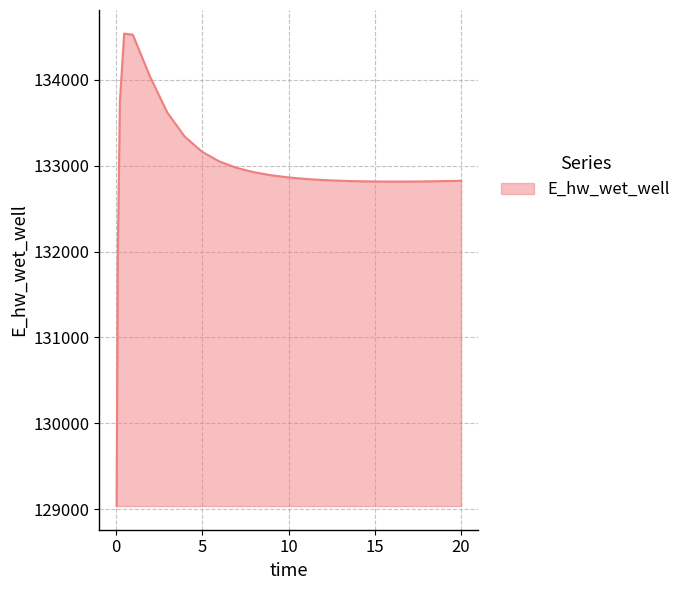

What is the minimum value shown in the chart?

129036.7